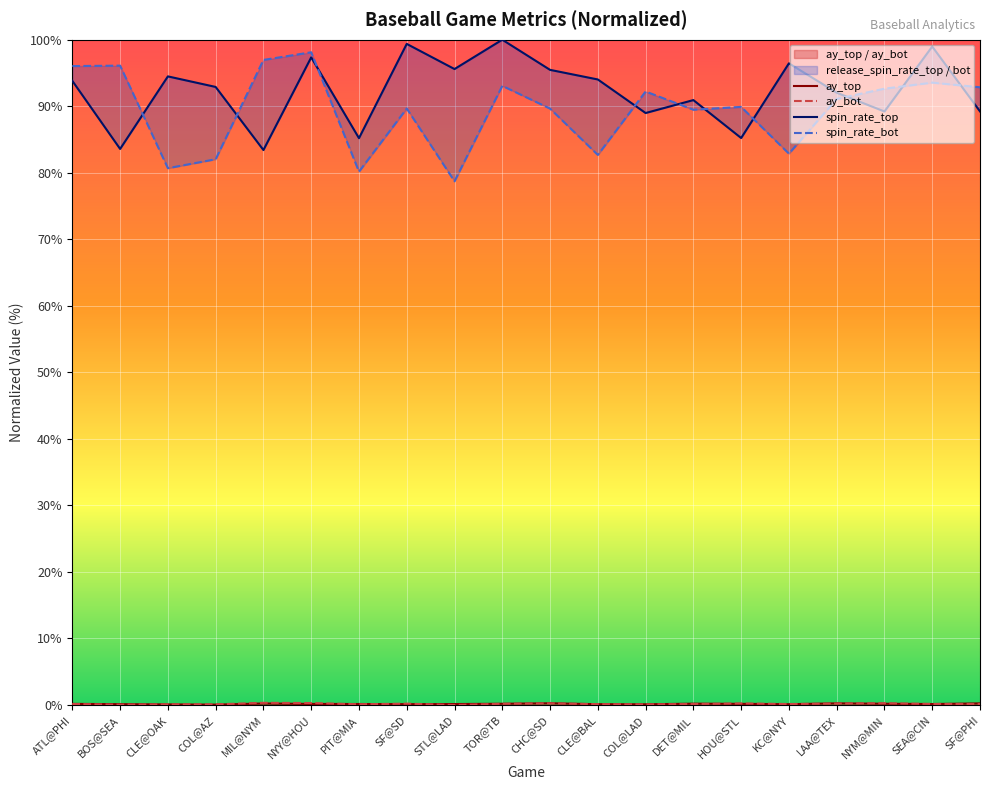

What value does the spin_rate_top series have at NYY@HOU?

97.3